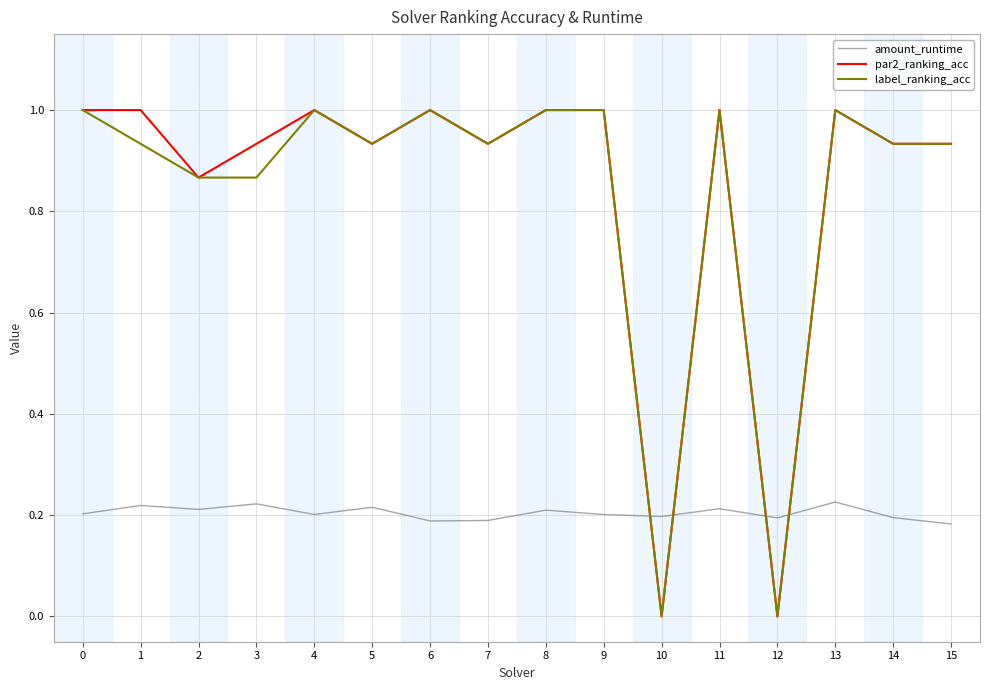

What is the difference between the highest and lowest values at 8?

0.8